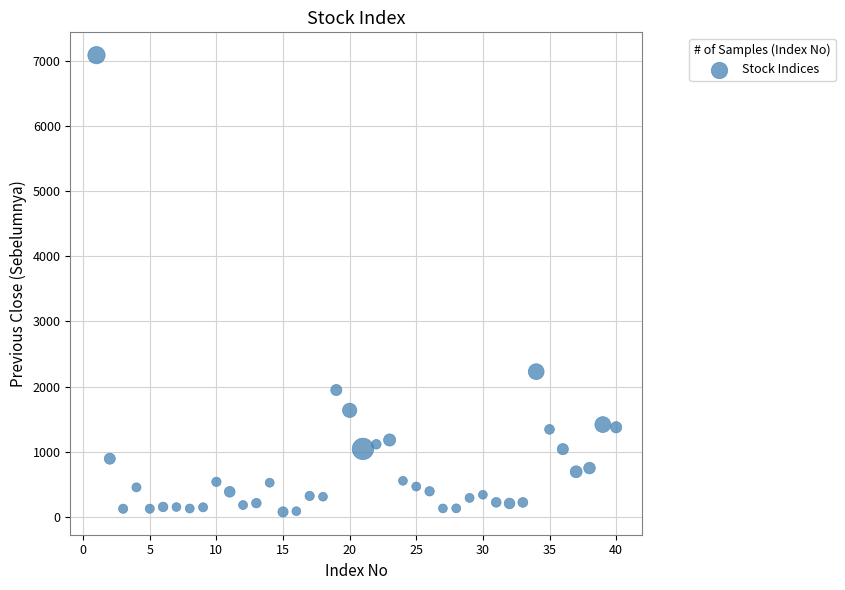

What is the range of X values (max minus min)?

39.0